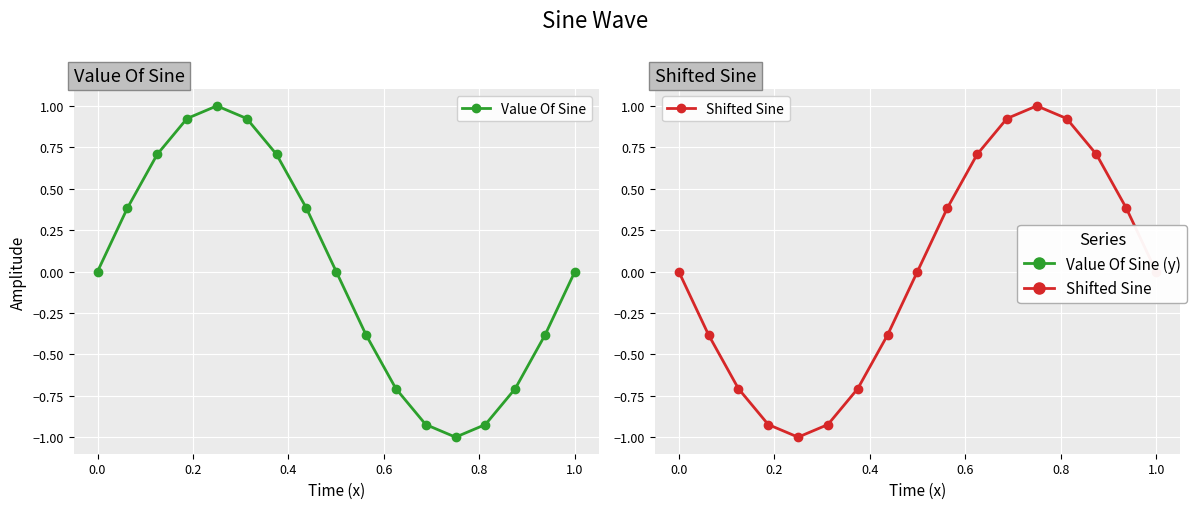

How many times do Value Of Sine and Shifted Sine cross each other?

2